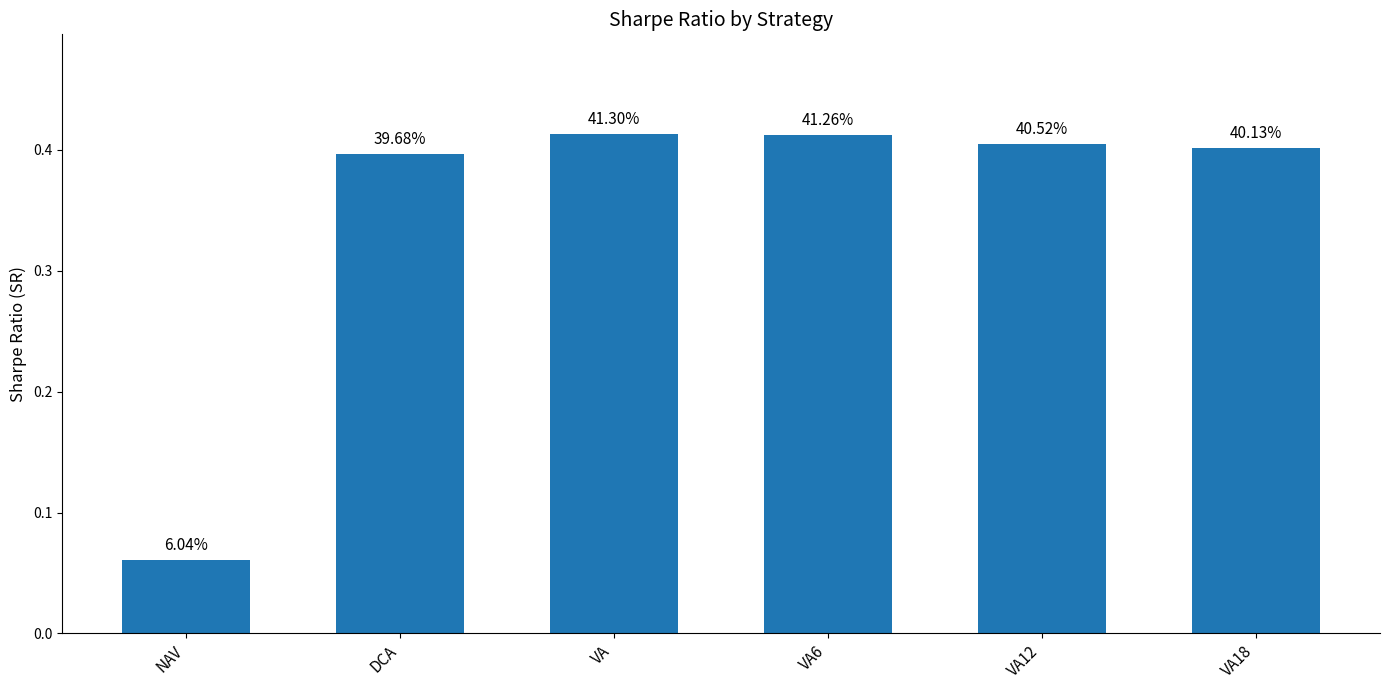

Which category has the highest value across all series?

VA